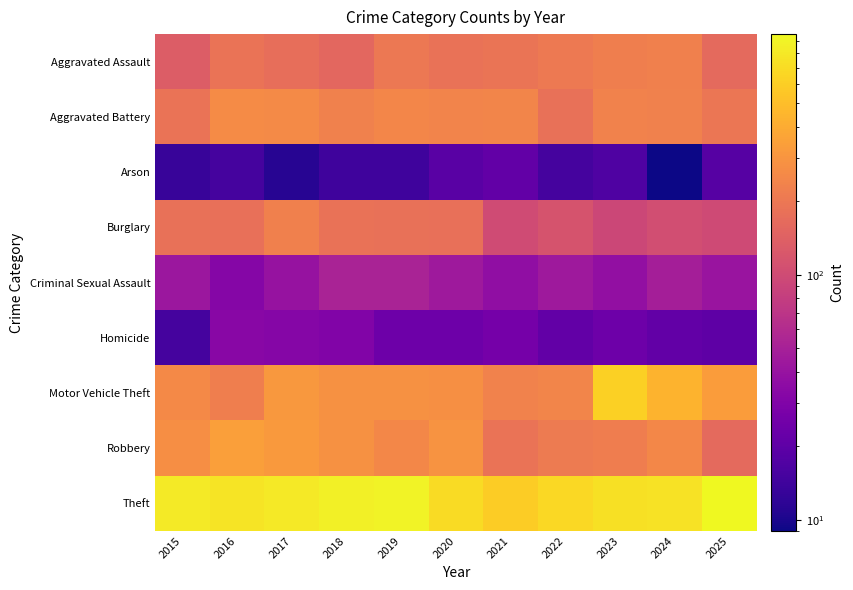

At which category does the chart reach its minimum across all series?

2024